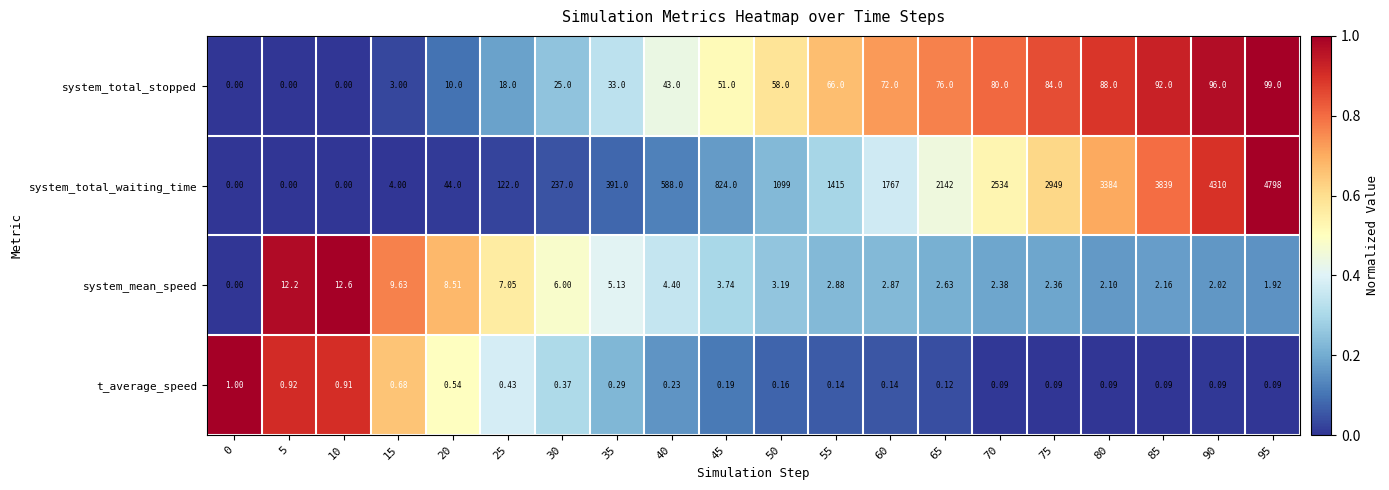

At 50, list the series in order from smallest to largest.

t_average_speed, system_mean_speed, system_total_stopped, system_total_waiting_time